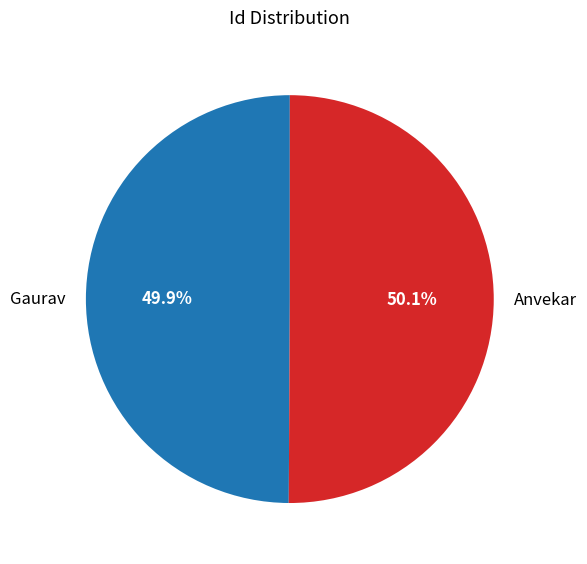

How many slices are in this pie chart?

2